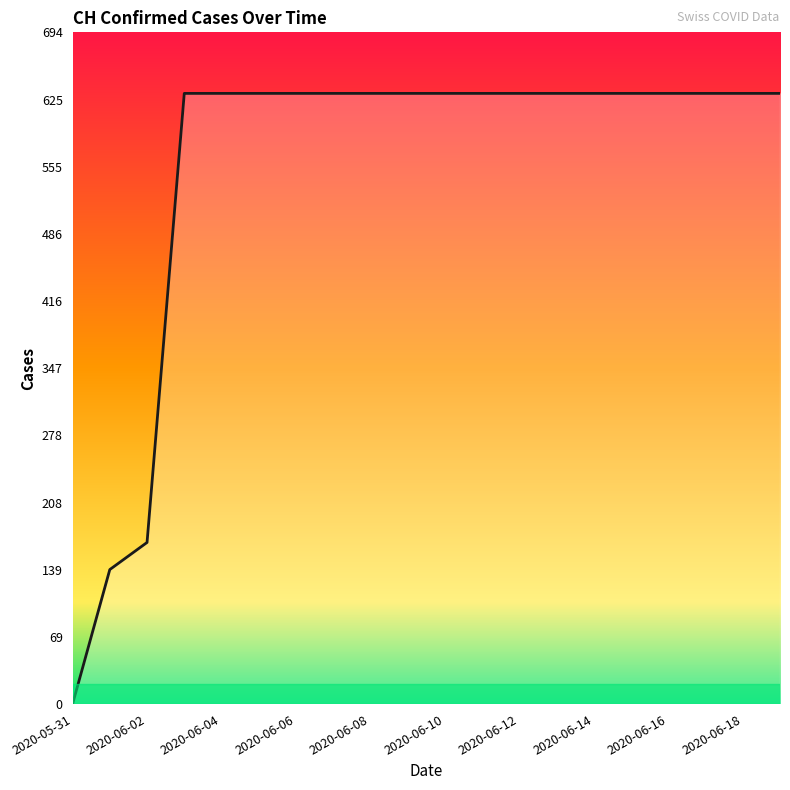

How many values are above zero?

19